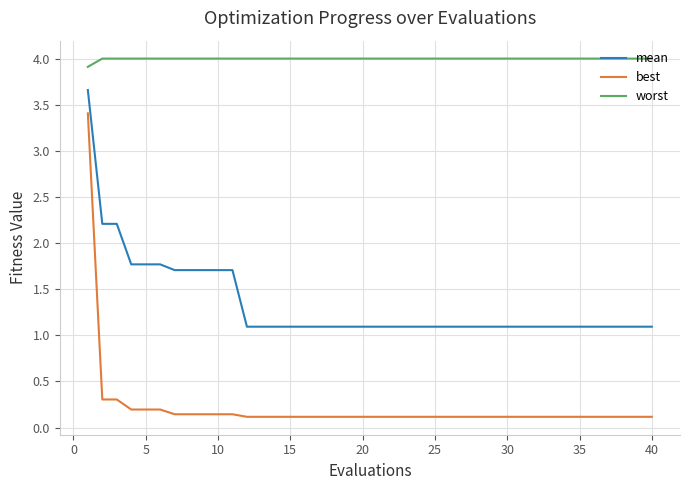

True or false: worst and best intersect in this chart.

False